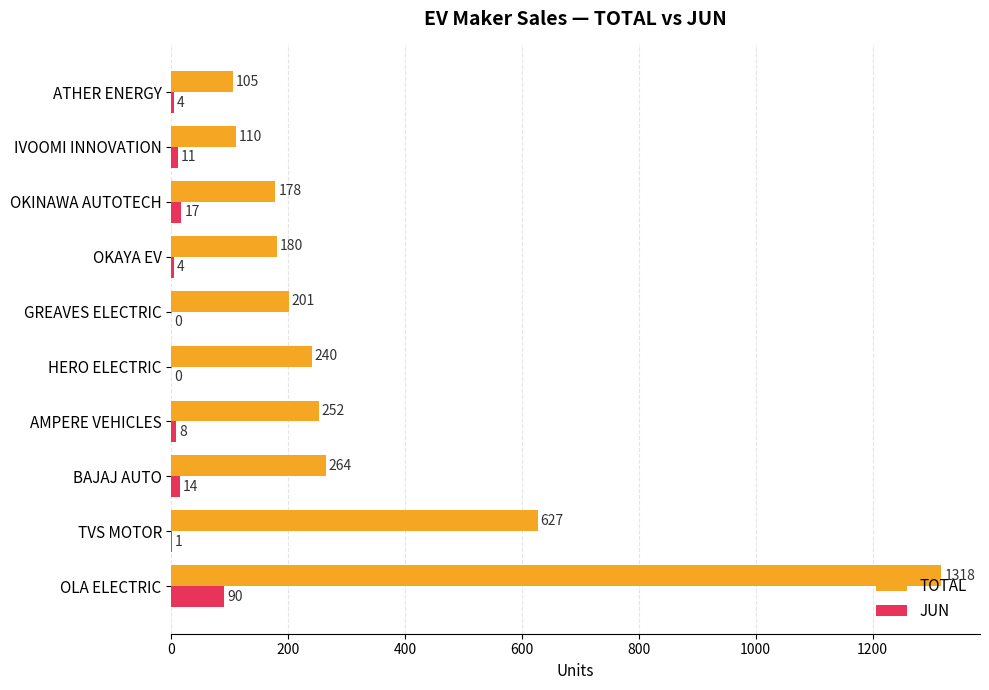

What is the sum of the TOTAL values at OLA ELECTRIC and OKINAWA AUTOTECH?

1496